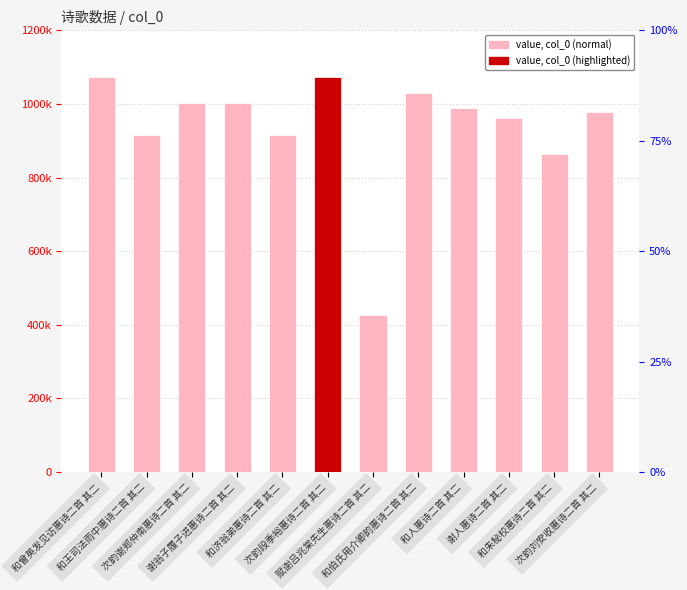

Rank the categories by value from highest to lowest.

和曾英发见访惠诗二首 其二, 次韵段季裕惠诗二首 其二, 和伯氏用介卿韵惠诗二首 其二, 谢翁子履子进惠诗二首 其二, 次韵谢郑仲南惠诗二首 其二, 和人惠诗二首 其二, 次韵刘安收惠诗二首 其二, 谢人惠诗二首 其二, 和济翁弟惠诗二首 其二, 和王司法雨中惠诗二首 其二, 和朱秘校惠诗二首 其二, 赋谢吕兆棠先生惠诗二首 其二